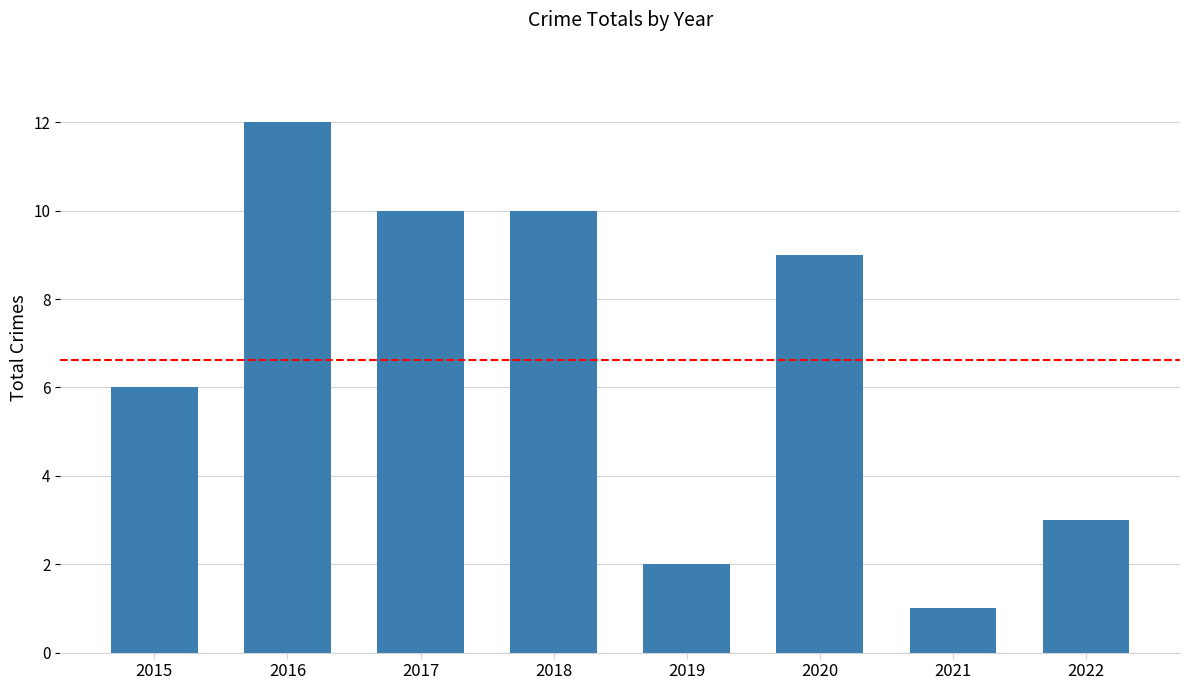

What is the difference between the maximum and minimum values?

11